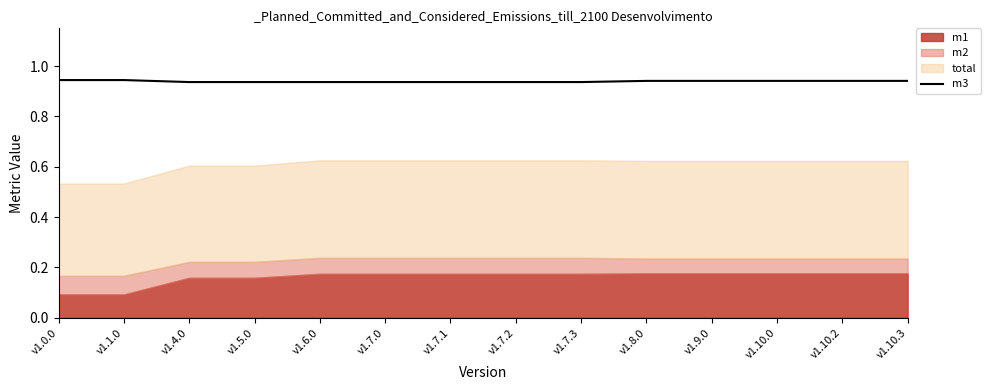

Which label corresponds to the largest value in the chart?

v1.0.0